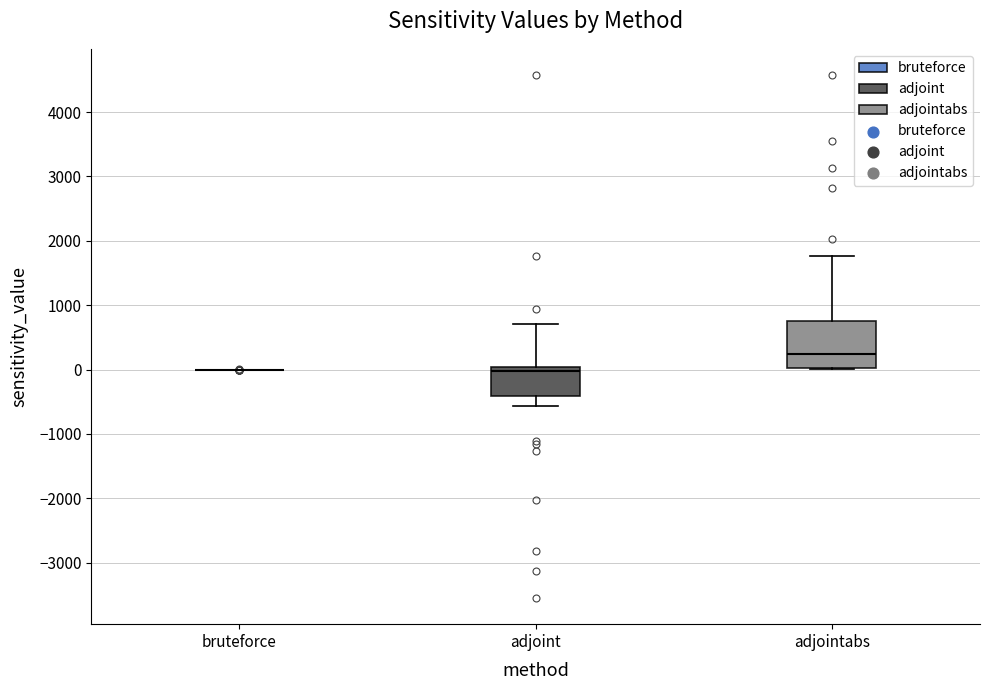

Where does the median line of the box for adjointabs sit on the y-axis? The values are not printed on the chart, so give them approximately, as read against the axis.

200